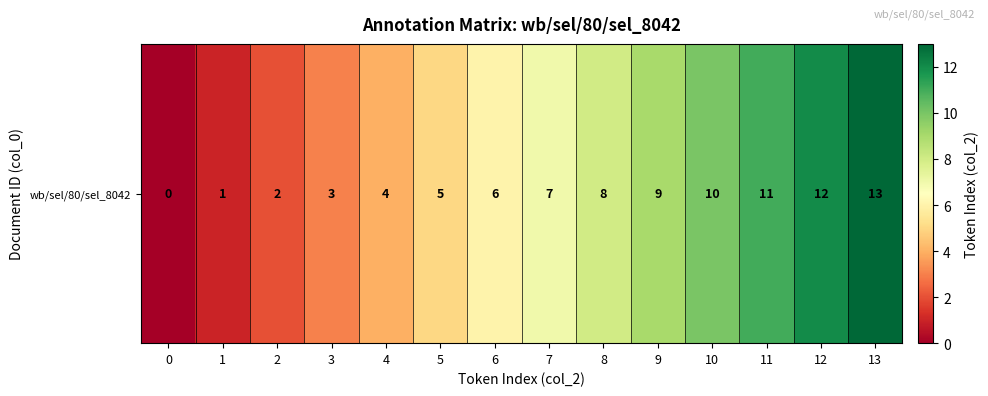

Where is the data nearest to the value 6?

6